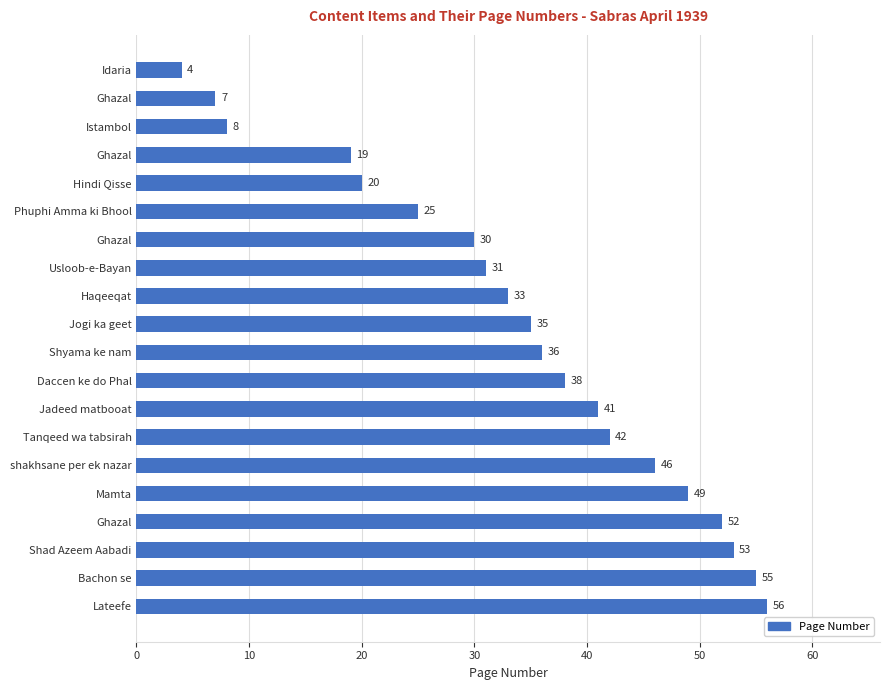

How many distinct data groups are displayed?

1